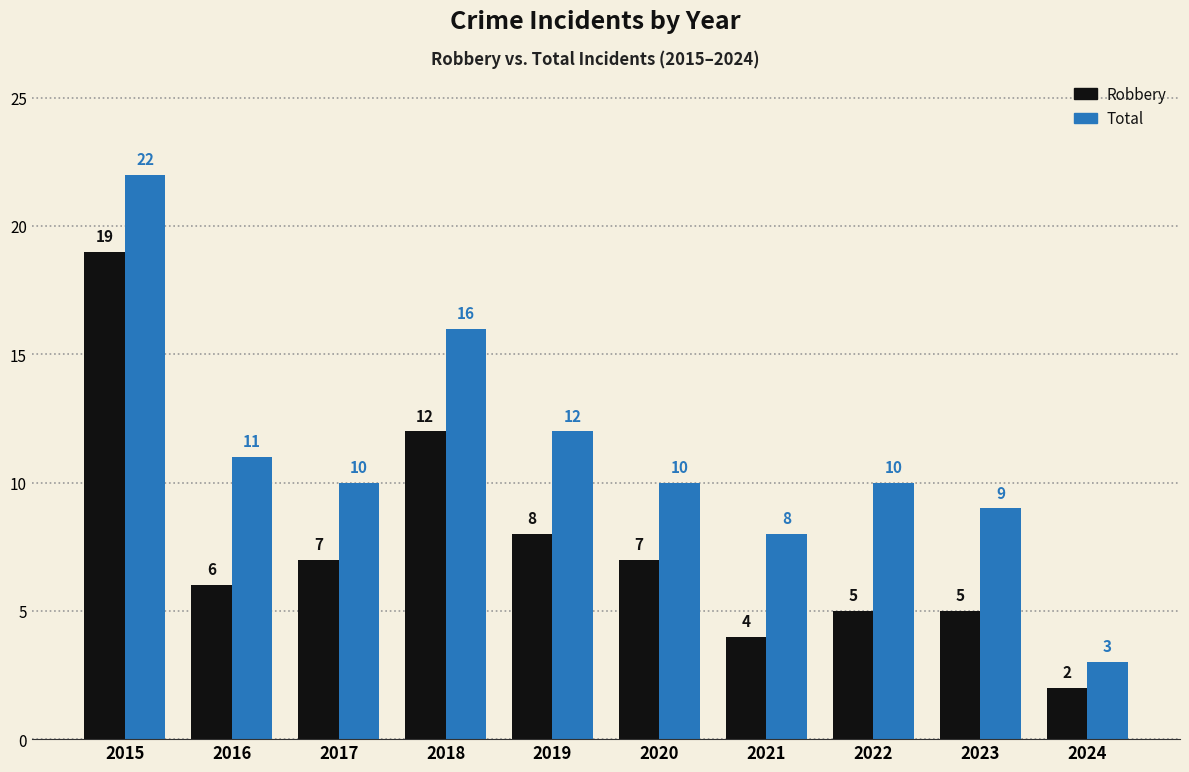

How many bars are there in each group?

2